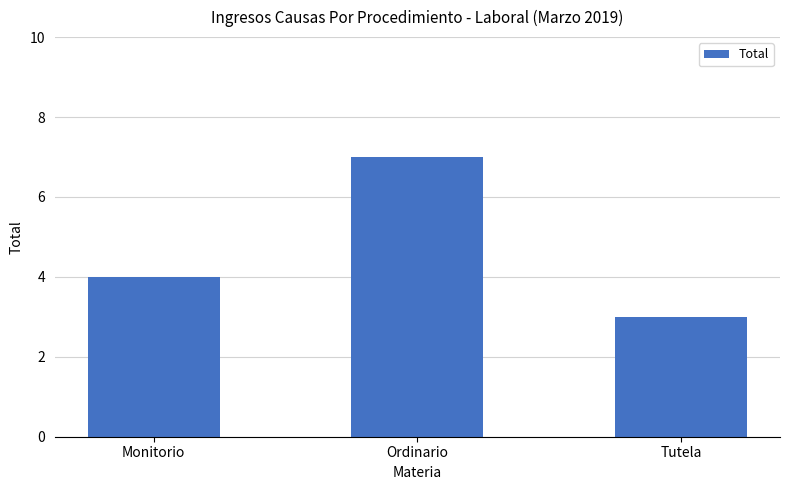

Rank the categories by value from lowest to highest.

Tutela, Monitorio, Ordinario